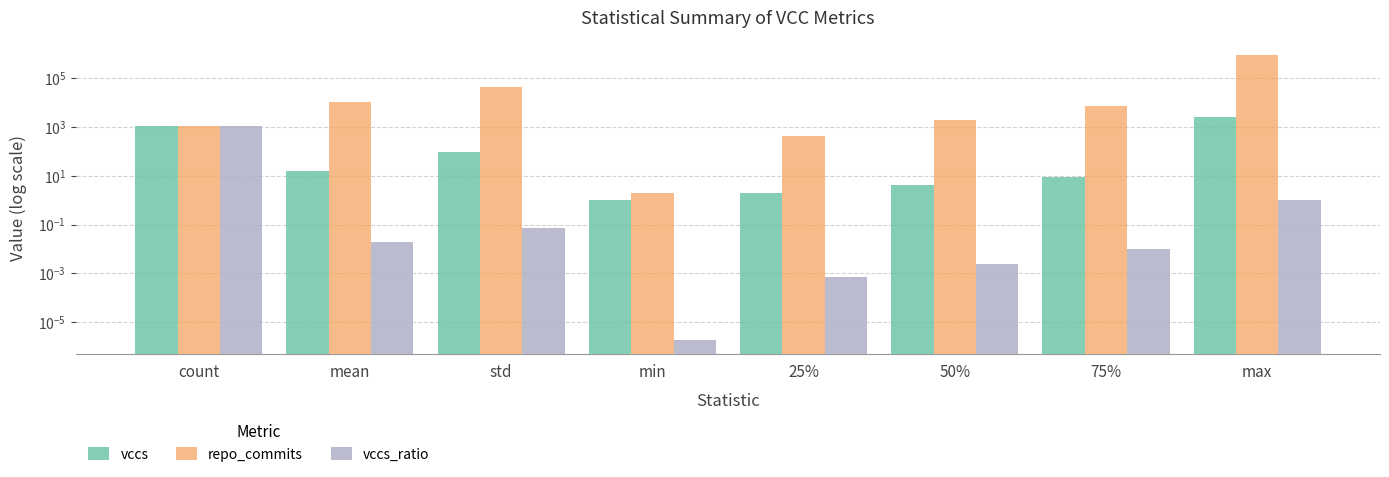

List the series in order of their peak value, lowest first.

vccs_ratio, vccs, repo_commits